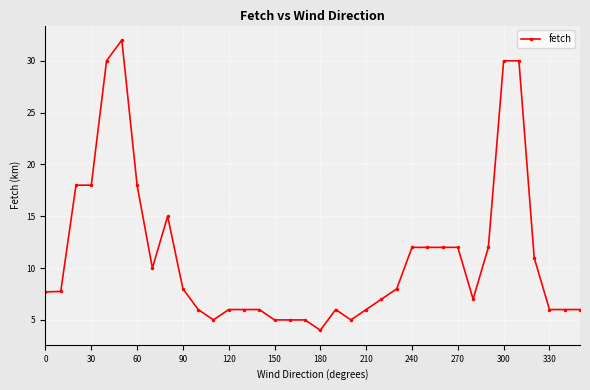

What is the value of the 14th point from the left?

6.0